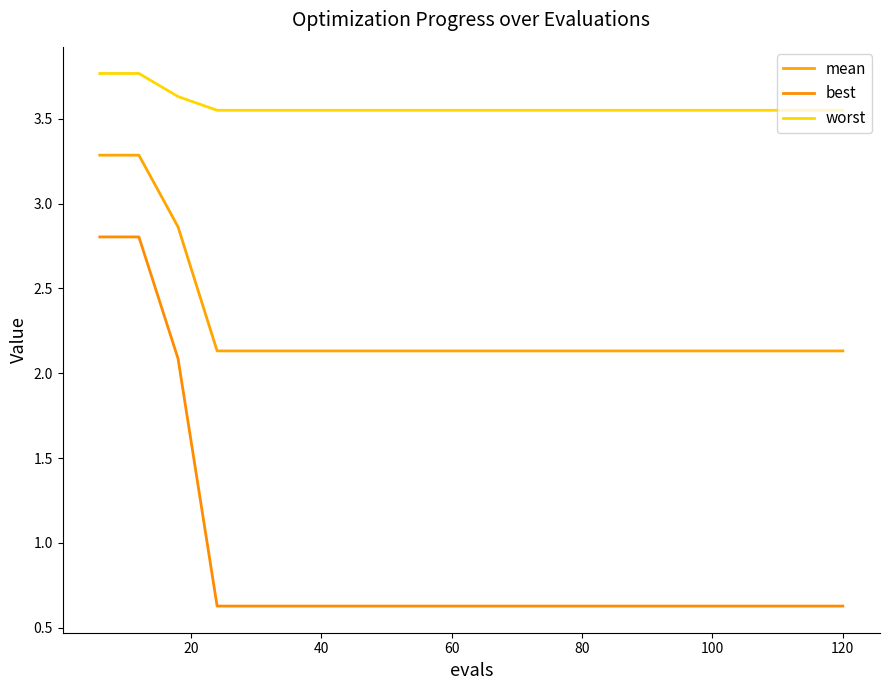

True or false: best and mean cross at least once.

False